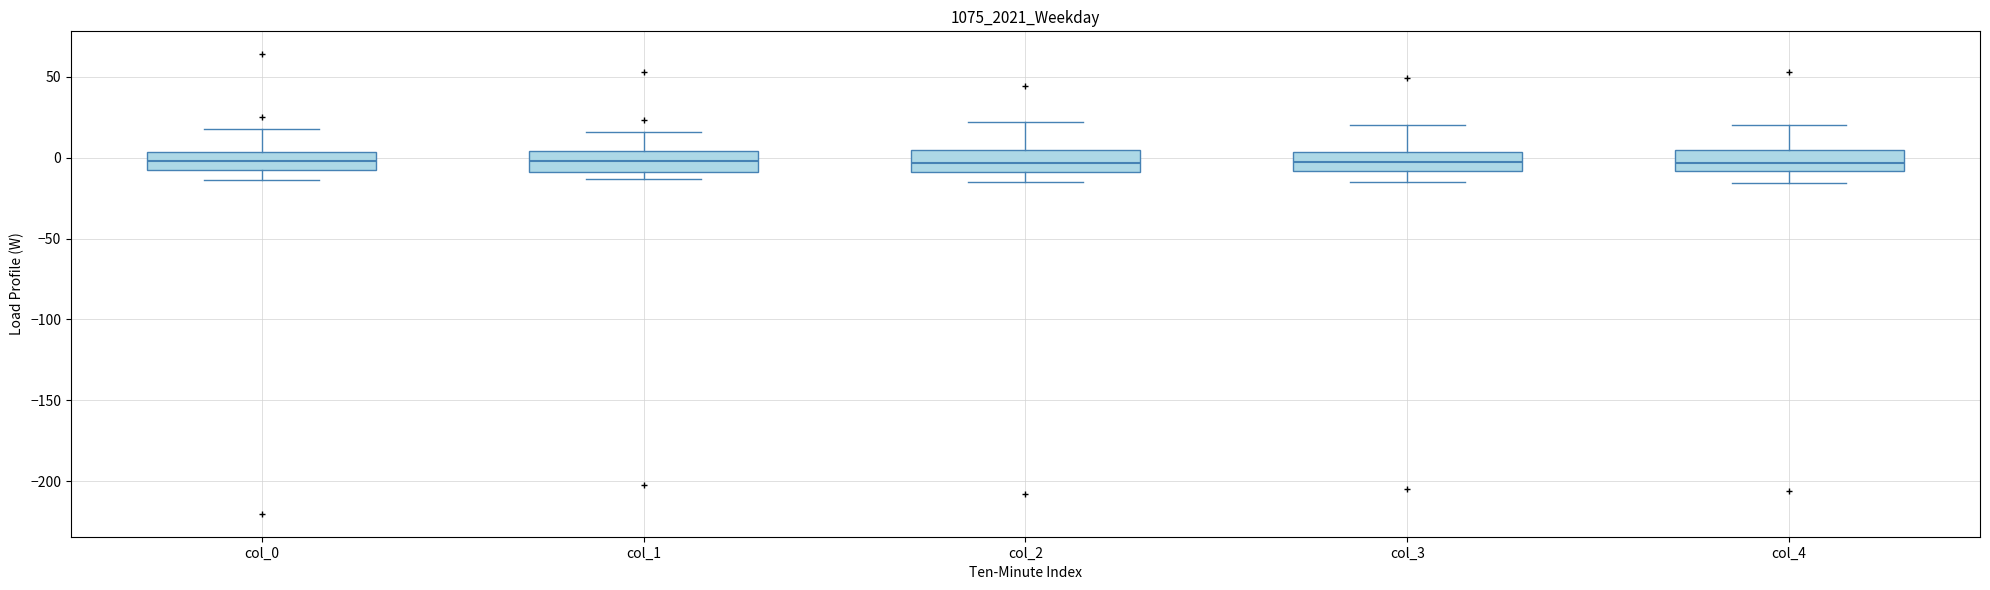

Reading left to right, read every box against the y-axis: the position of its median line, the range the box covers, and the ends of its whiskers. The values are not printed on the chart, so give them approximately, as read against the axis.

col_0: median 0, box -5 to 5, whiskers -15 to 20
col_1: median 0, box -10 to 5, whiskers -15 to 15
col_2: median -5, box -10 to 5, whiskers -15 to 20
col_3: median -5, box -10 to 5, whiskers -15 to 20
col_4: median -5, box -10 to 5, whiskers -15 to 20